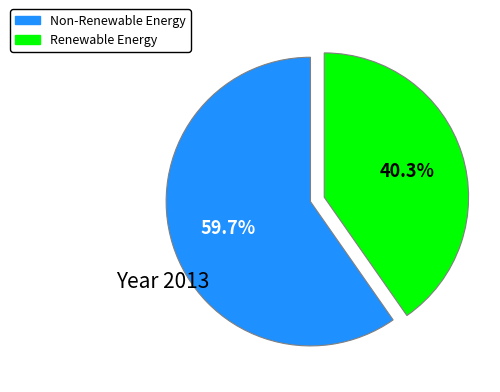

Which category has the smallest portion of the pie?

Renewable Energy